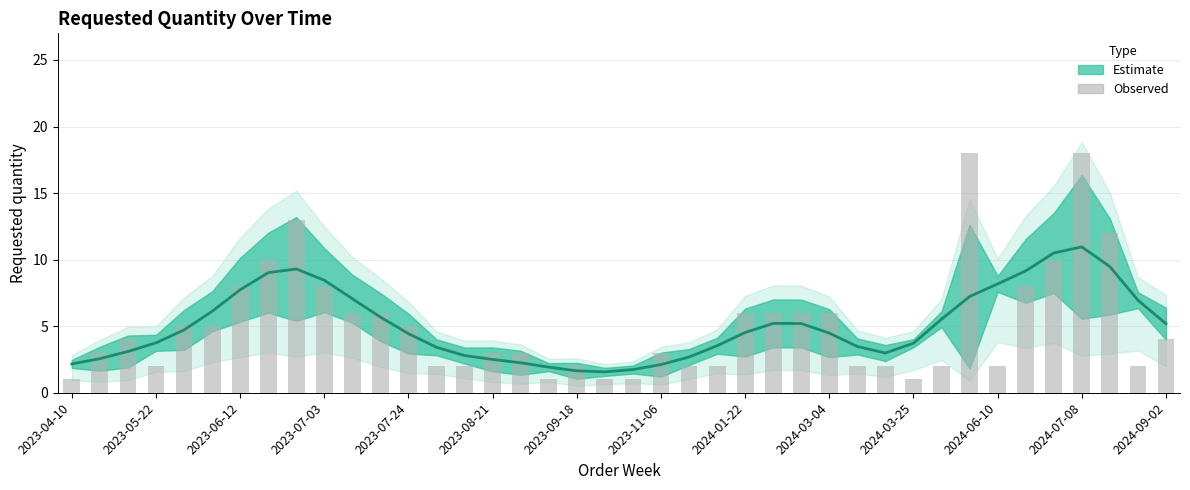

What is the change in value from 2023-06-12 to 36?

+14